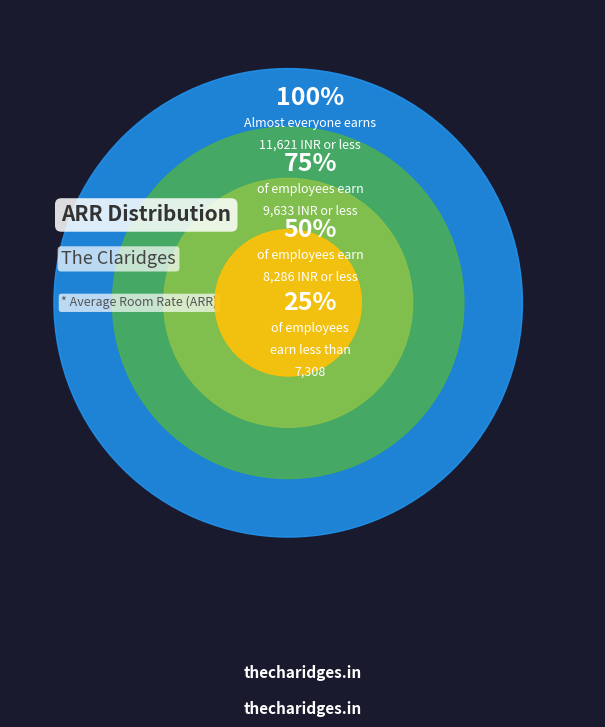

Does 2023-05-04 account for over 50% of the chart?

No